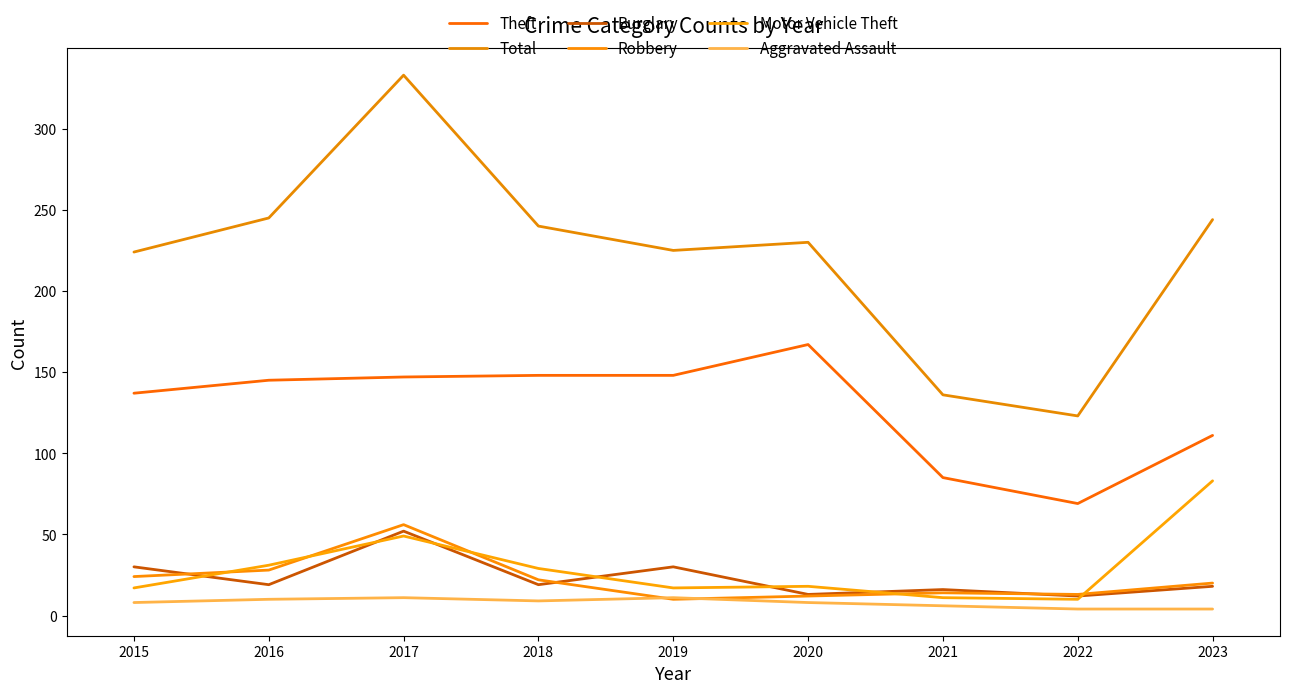

True or false: Motor Vehicle Theft has a value of 83 at 2023.

True